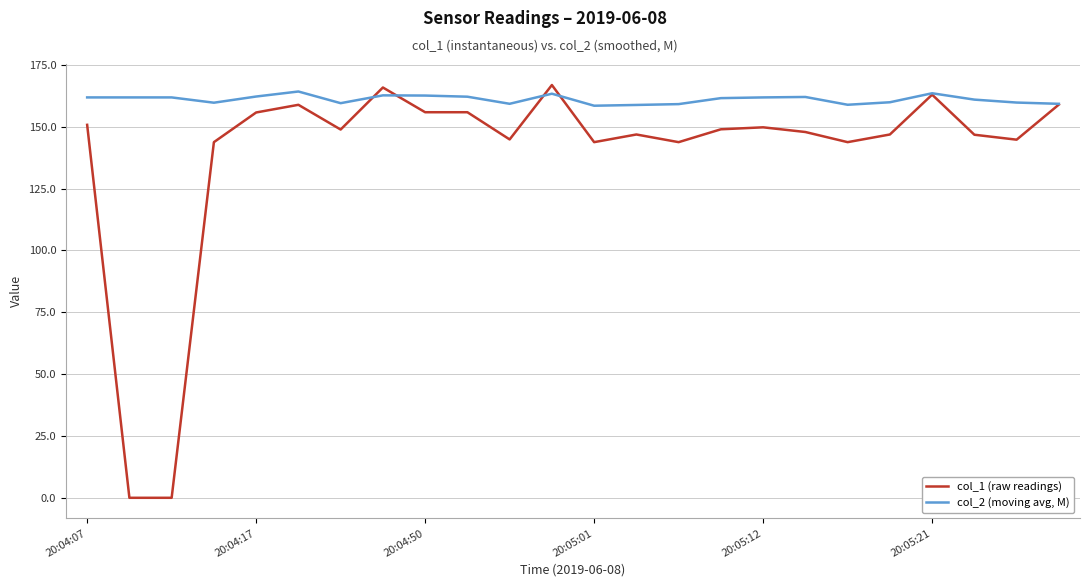

What is the minimum value for col_2 (moving avg, M)?

158.5